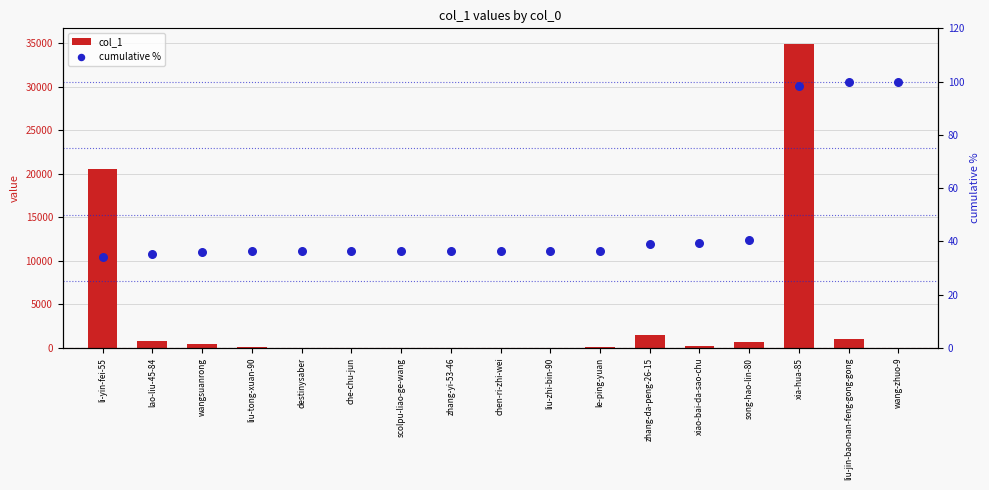

Is the value of cumulative % at xiao-bai-da-sao-chu greater than the value of col_1 at lao-liu-45-84?

No